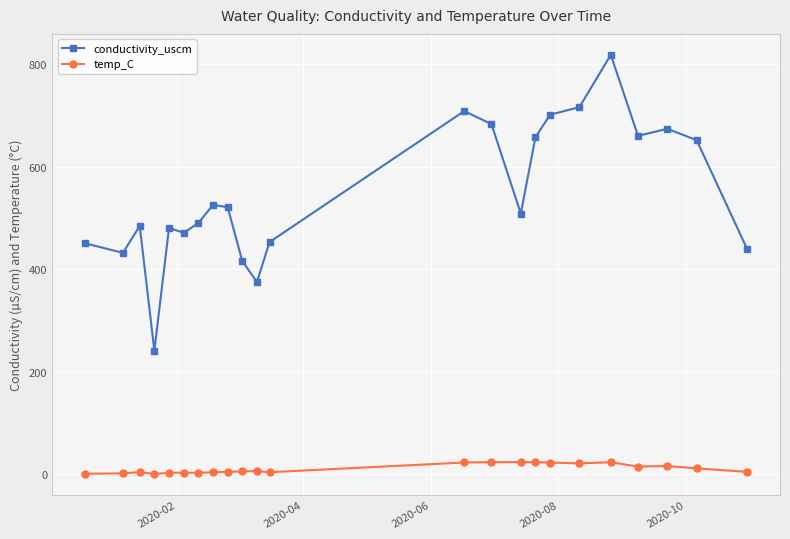

In temp_C, how many points are lower than both neighbors (excluding endpoints)?

5